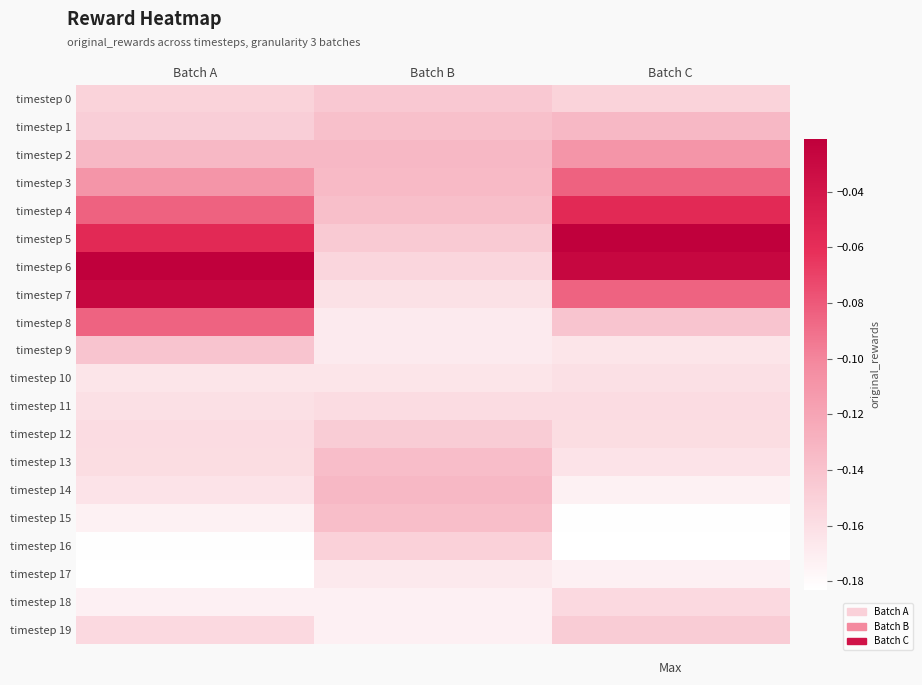

List the series in order of their peak value, lowest first.

timestep 17, timestep 10, timestep 11, timestep 18, timestep 16, timestep 12, timestep 19, timestep 0, timestep 9, timestep 15, timestep 13, timestep 14, timestep 1, timestep 2, timestep 8, timestep 3, timestep 4, timestep 7, timestep 5, timestep 6